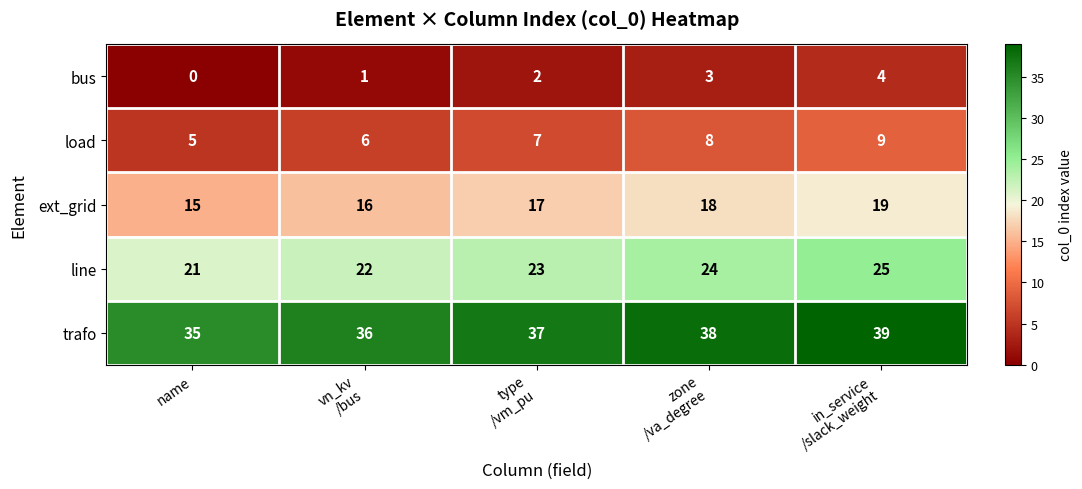

At how many categories does at least one series exceed 29?

5